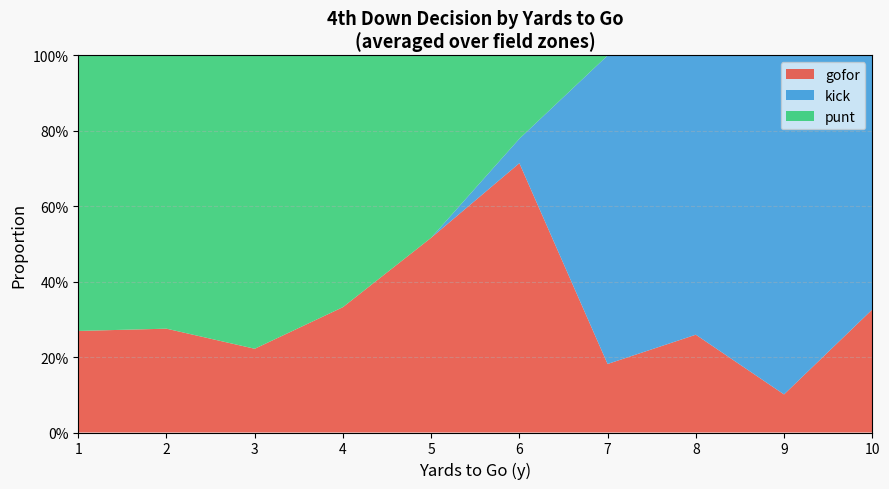

What are all the series names shown in the legend?

gofor, kick, punt